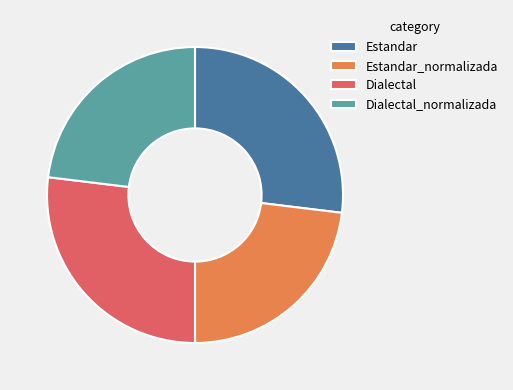

True or false: Estandar accounts for 27% of the total.

True